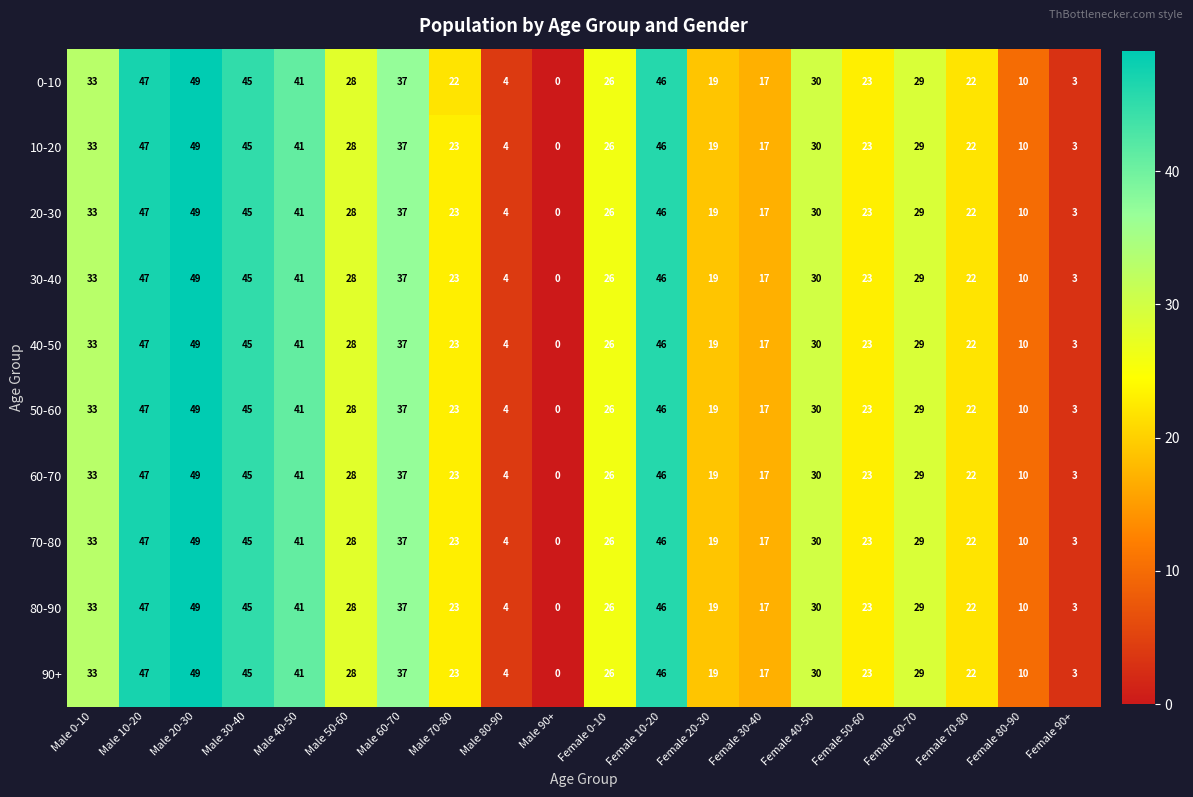

The value of 30-40 at Male 40-50 is 23. True or false?

False